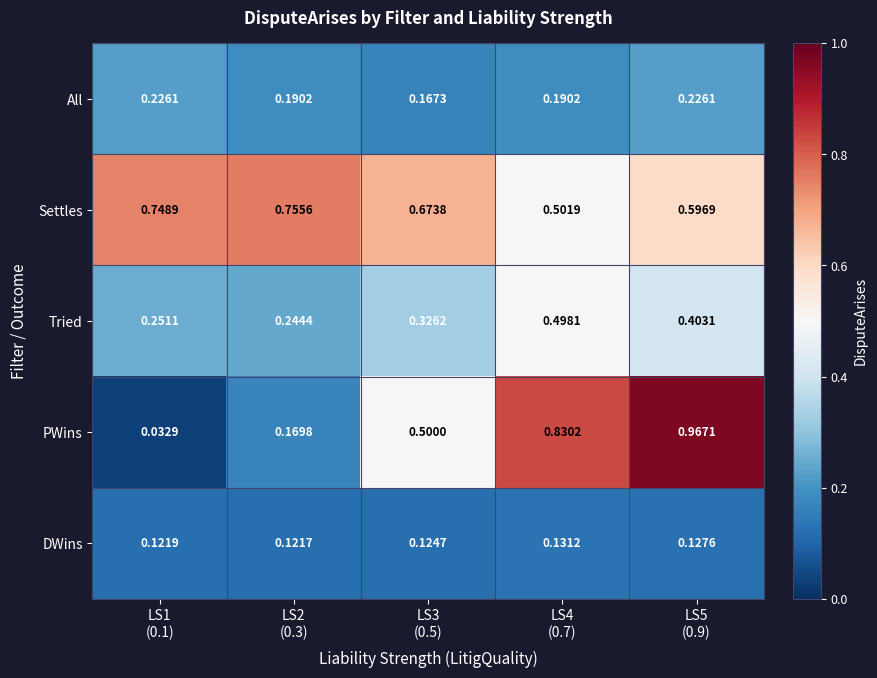

Which series has the widest spread of values?

PWins